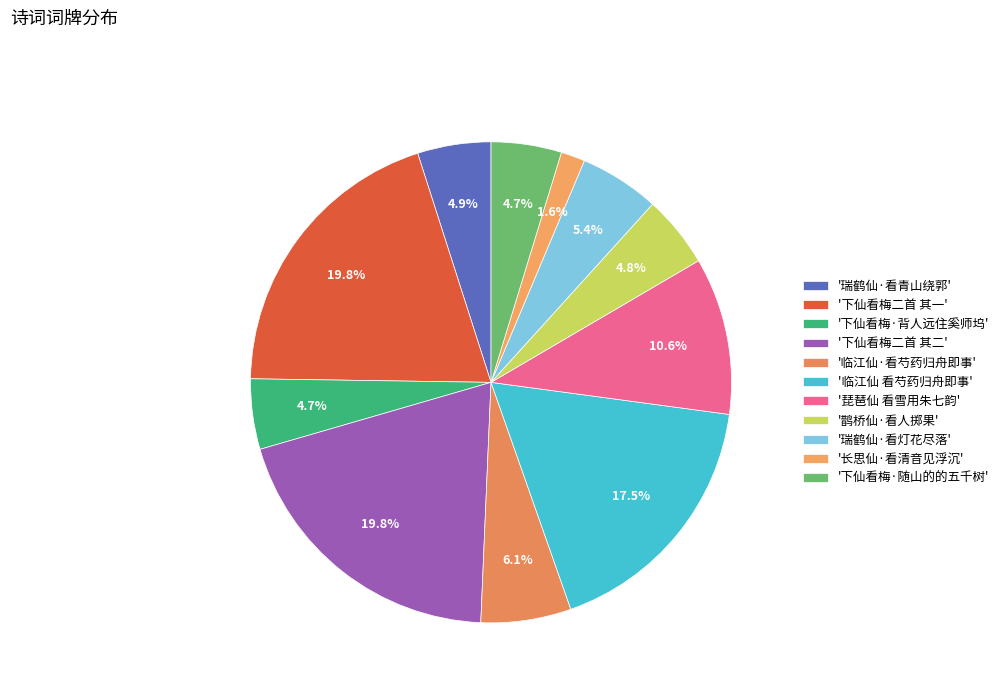

Which category has the smallest portion of the pie?

'长思仙·看清音见浮沉'